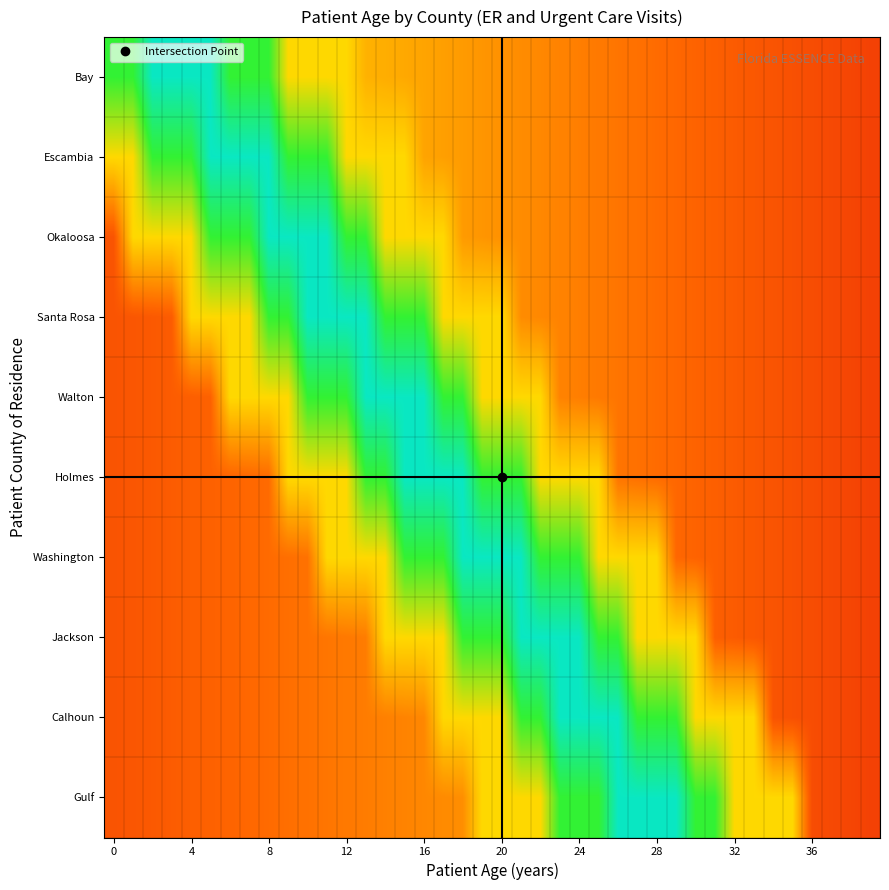

Reading left to right, extract all data points from this chart.

Bay: 0.8	0.8	0.9	0.9	0.9	0.9	0.8	0.8	0.8	0.5	0.5	0.5	0.5	0.4	0.4	0.4	0.4	0.4	0.4	0.4	0.3	0.3	0.3	0.3	0.3	0.3	0.3	0.3	0.3	0.3	0.2	0.2	0.2	0.2	0.2	0.2	0.2	0.2	0.2	0.1
Escambia: 0.5	0.5	0.8	0.8	0.8	0.9	0.9	0.9	0.9	0.8	0.8	0.8	0.5	0.5	0.5	0.5	0.4	0.4	0.4	0.4	0.3	0.3	0.3	0.3	0.3	0.3	0.3	0.3	0.3	0.3	0.2	0.2	0.2	0.2	0.2	0.2	0.2	0.2	0.2	0.1
Okaloosa: 0.2	0.5	0.5	0.5	0.5	0.8	0.8	0.8	0.9	0.9	0.9	0.9	0.8	0.8	0.5	0.5	0.5	0.5	0.4	0.4	0.3	0.3	0.3	0.3	0.3	0.3	0.3	0.3	0.3	0.3	0.2	0.2	0.2	0.2	0.2	0.2	0.2	0.2	0.2	0.1
Santa Rosa: 0.2	0.2	0.2	0.2	0.5	0.5	0.5	0.5	0.8	0.8	0.9	0.9	0.9	0.9	0.8	0.8	0.8	0.5	0.5	0.5	0.5	0.3	0.3	0.3	0.3	0.3	0.3	0.3	0.3	0.3	0.2	0.2	0.2	0.2	0.2	0.2	0.2	0.2	0.2	0.1
Walton: 0.2	0.2	0.2	0.2	0.2	0.2	0.5	0.5	0.5	0.5	0.8	0.8	0.8	0.9	0.9	0.9	0.9	0.8	0.8	0.5	0.5	0.5	0.5	0.3	0.3	0.3	0.3	0.3	0.3	0.3	0.2	0.2	0.2	0.2	0.2	0.2	0.2	0.2	0.2	0.1
Holmes: 0.2	0.2	0.2	0.2	0.2	0.2	0.2	0.3	0.3	0.5	0.5	0.5	0.5	0.8	0.8	0.9	0.9	0.9	0.9	0.8	0.8	0.8	0.5	0.5	0.5	0.5	0.3	0.3	0.3	0.3	0.2	0.2	0.2	0.2	0.2	0.2	0.2	0.2	0.2	0.1
Washington: 0.2	0.2	0.2	0.2	0.2	0.2	0.2	0.3	0.3	0.3	0.3	0.5	0.5	0.5	0.5	0.8	0.8	0.8	0.9	0.9	0.9	0.9	0.8	0.8	0.8	0.5	0.5	0.5	0.5	0.3	0.2	0.2	0.2	0.2	0.2	0.2	0.2	0.2	0.2	0.1
Jackson: 0.2	0.2	0.2	0.2	0.2	0.2	0.2	0.3	0.3	0.3	0.3	0.3	0.3	0.3	0.5	0.5	0.5	0.5	0.8	0.8	0.8	0.9	0.9	0.9	0.9	0.8	0.8	0.5	0.5	0.5	0.5	0.2	0.2	0.2	0.2	0.2	0.2	0.2	0.2	0.1
Calhoun: 0.2	0.2	0.2	0.2	0.2	0.2	0.2	0.3	0.3	0.3	0.3	0.3	0.3	0.3	0.3	0.3	0.3	0.5	0.5	0.5	0.5	0.8	0.8	0.9	0.9	0.9	0.9	0.8	0.8	0.8	0.5	0.5	0.5	0.5	0.2	0.2	0.2	0.2	0.2	0.1
Gulf: 0.2	0.2	0.2	0.2	0.2	0.2	0.2	0.3	0.3	0.3	0.3	0.3	0.3	0.3	0.3	0.3	0.3	0.3	0.3	0.5	0.5	0.5	0.5	0.8	0.8	0.8	0.9	0.9	0.9	0.9	0.8	0.8	0.5	0.5	0.5	0.5	0.2	0.2	0.2	0.1